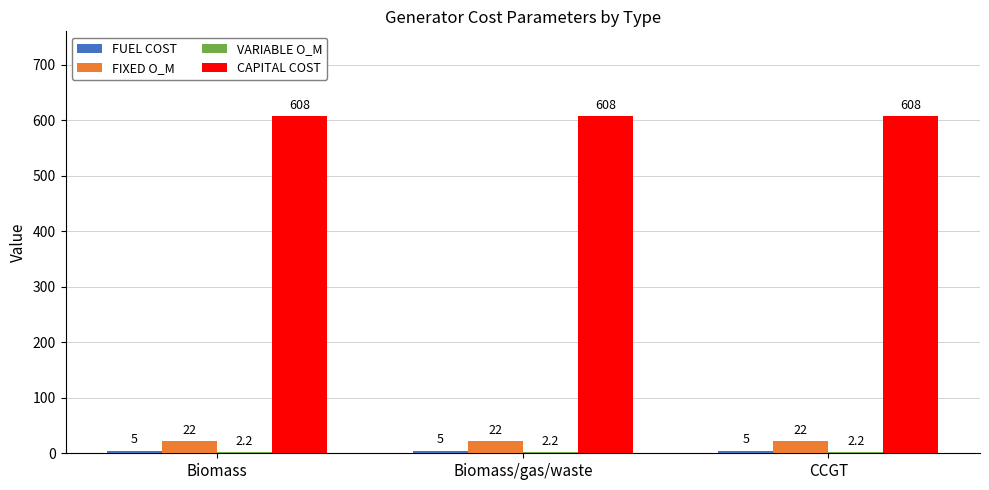

Does the chart contain stacked bars?

No